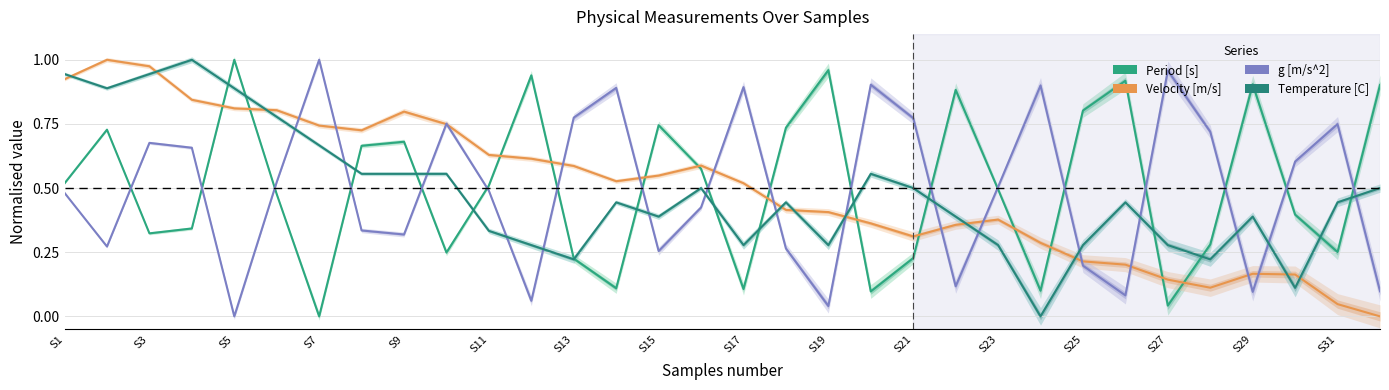

How many values in the Period [s] series exceed 0?

31